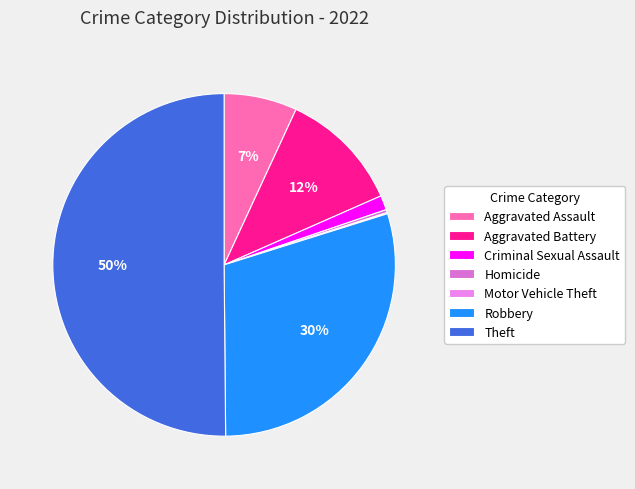

Does any single category account for the majority?

Yes